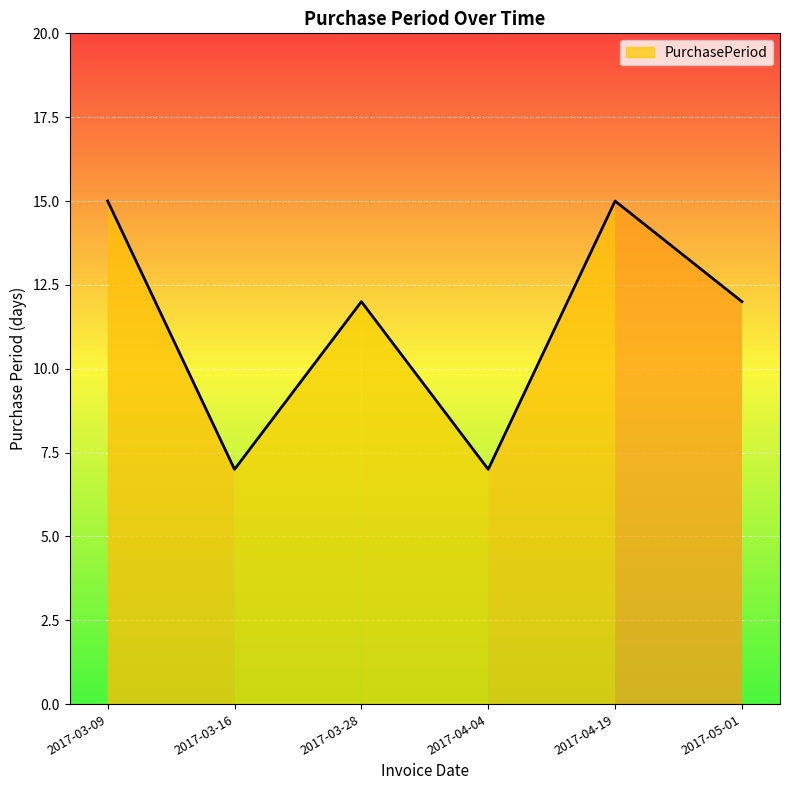

True or false: there are more than 1 points higher than both neighbors.

True